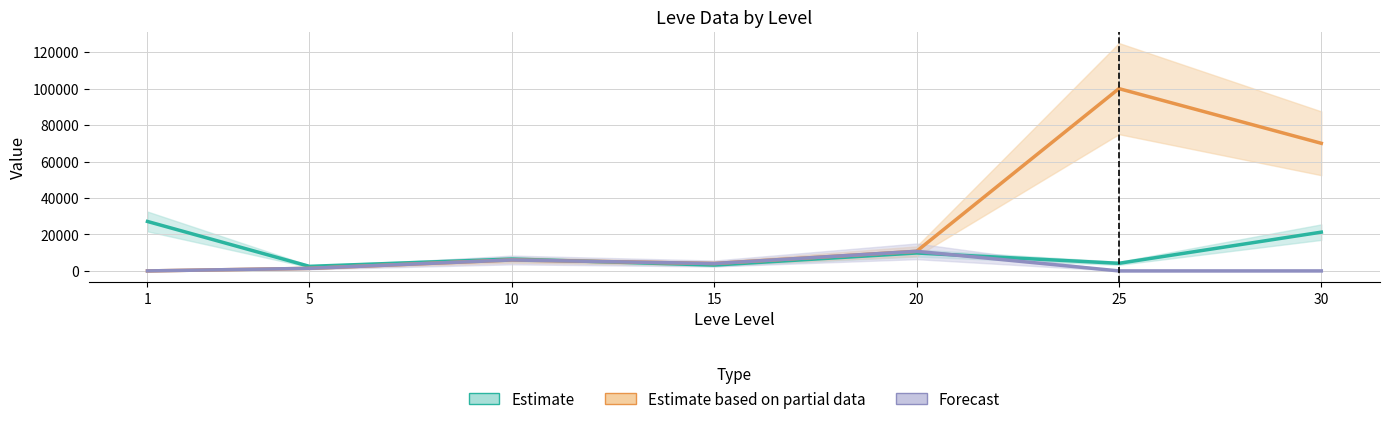

What is the difference between the second highest and minimum values in the Estimate based on partial data series?

69999